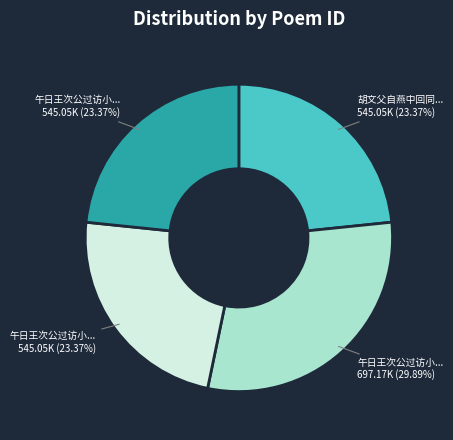

Is there a majority slice in this chart?

No